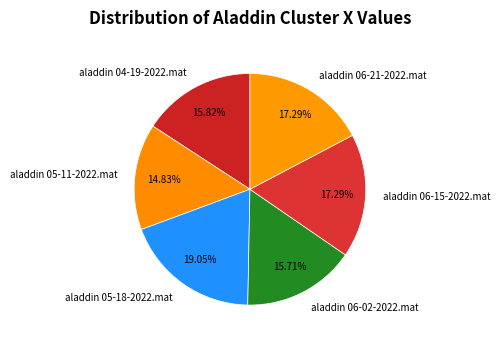

What percentage is the aladdin 04-19-2022.mat slice, to the nearest percent?

16%